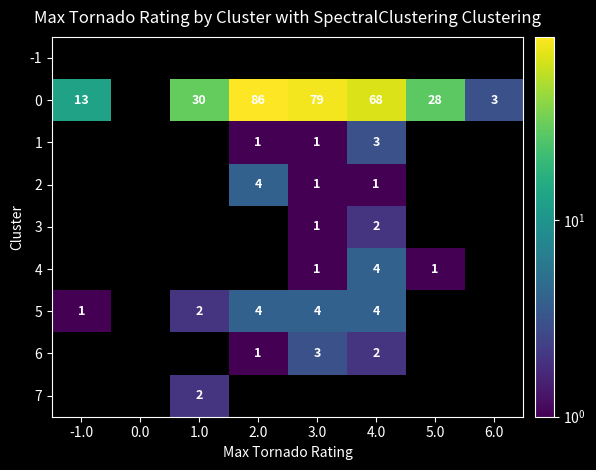

How many distinct data groups are displayed?

9